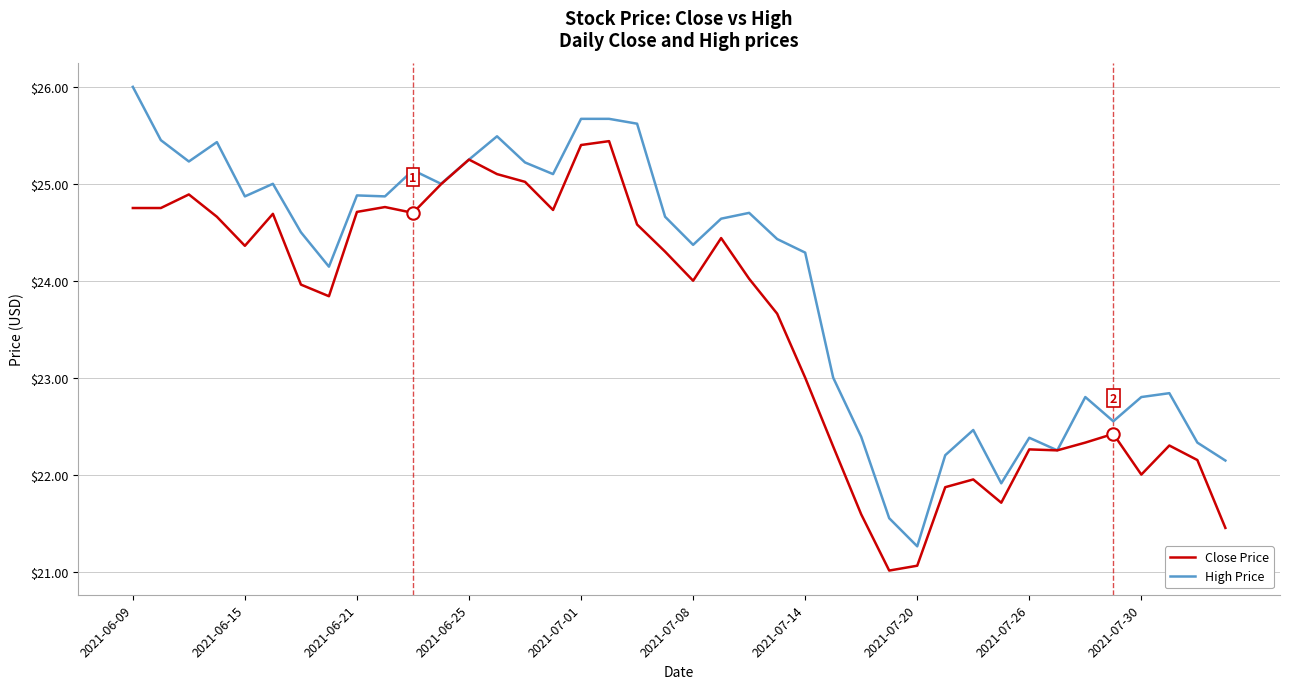

Which series has the widest spread of values?

High Price